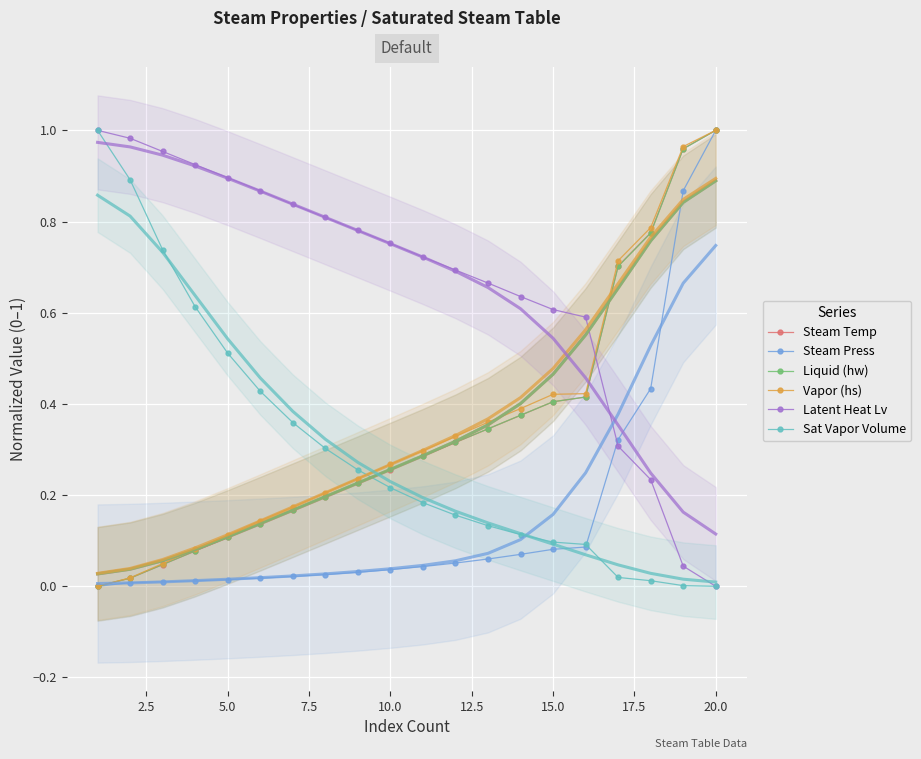

What is the average value of the Liquid (hw) series?

0.3